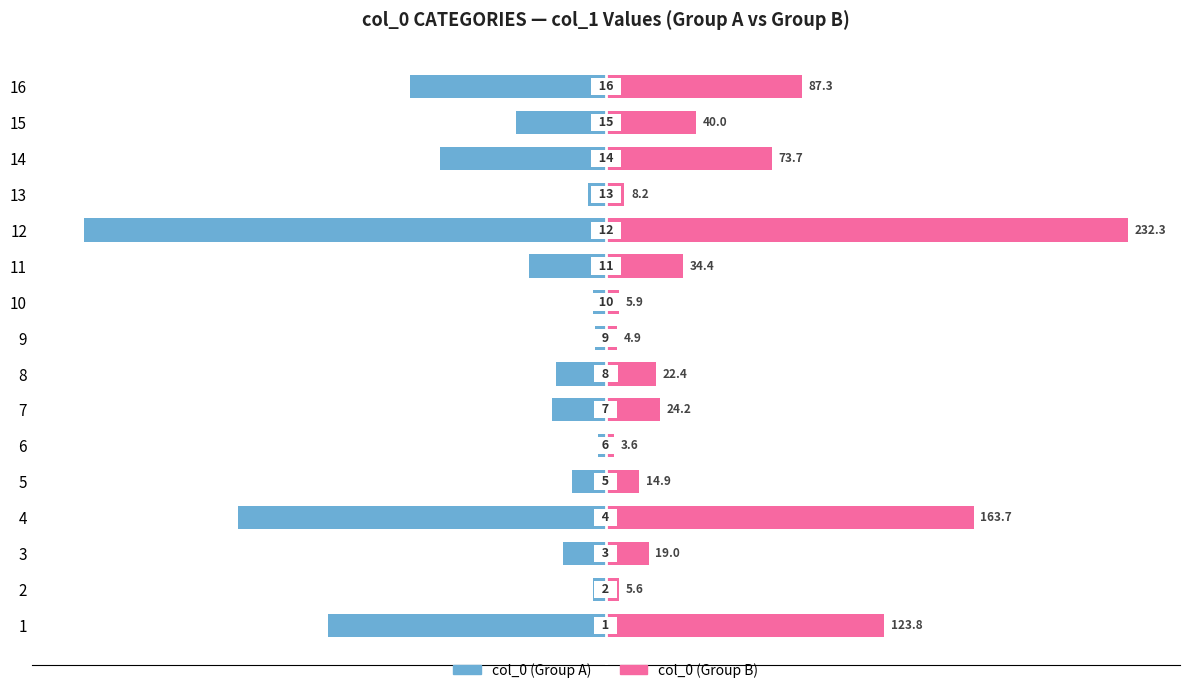

Reading left to right, extract all data points from this chart.

col_0 (Group A): -123.8	-5.6	-19.0	-163.7	-14.9	-3.6	-24.2	-22.4	-4.9	-5.9	-34.4	-232.3	-8.2	-73.7	-40.0	-87.3
col_0 (Group B): 123.8	5.6	19.0	163.7	14.9	3.6	24.2	22.4	4.9	5.9	34.4	232.3	8.2	73.7	40.0	87.3